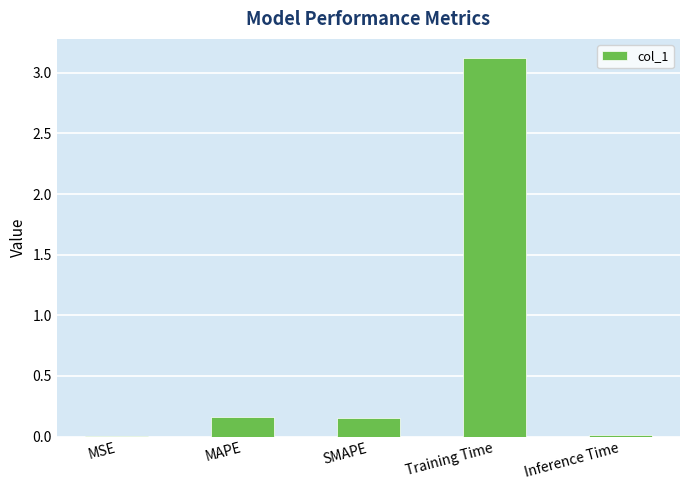

What is the change in value from MAPE to Training Time?

+3.0